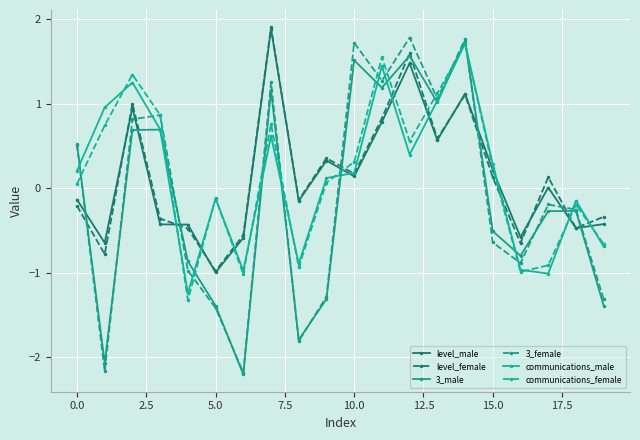

How many values in the communications_male series exceed 0?

12